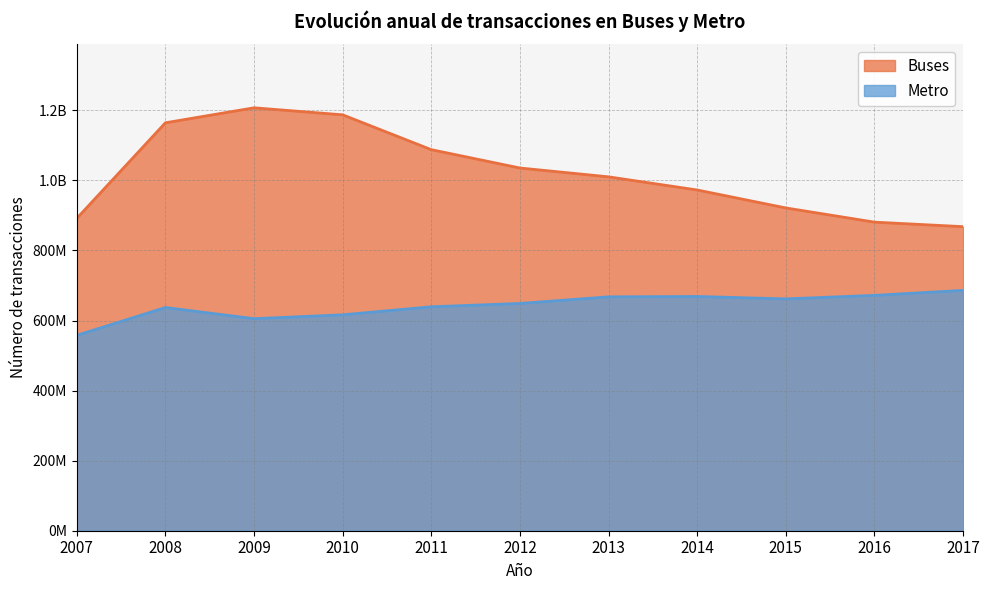

Does the chart have visible grid lines?

Yes